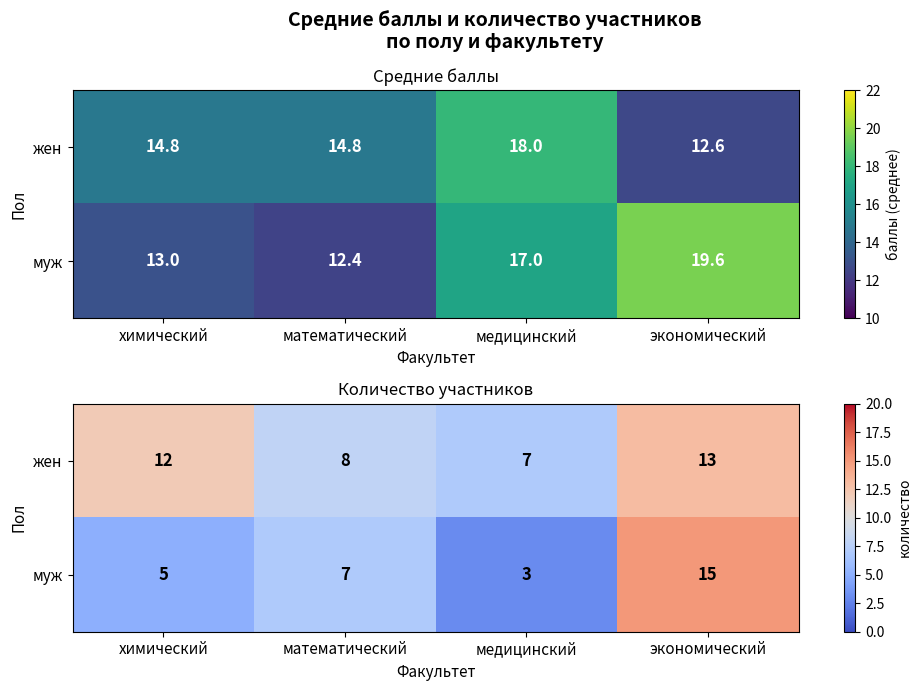

The муж series shows 3 at медицинский. True or false?

True